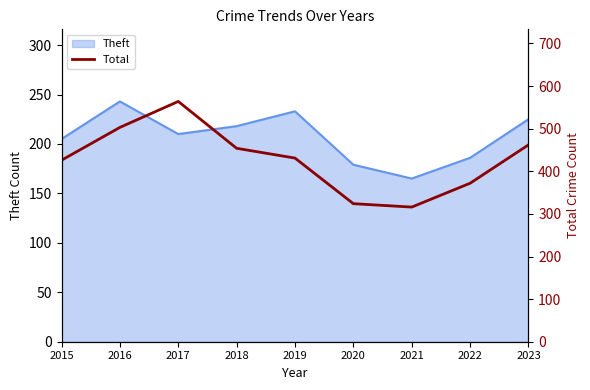

What is the maximum value shown in the chart?

564